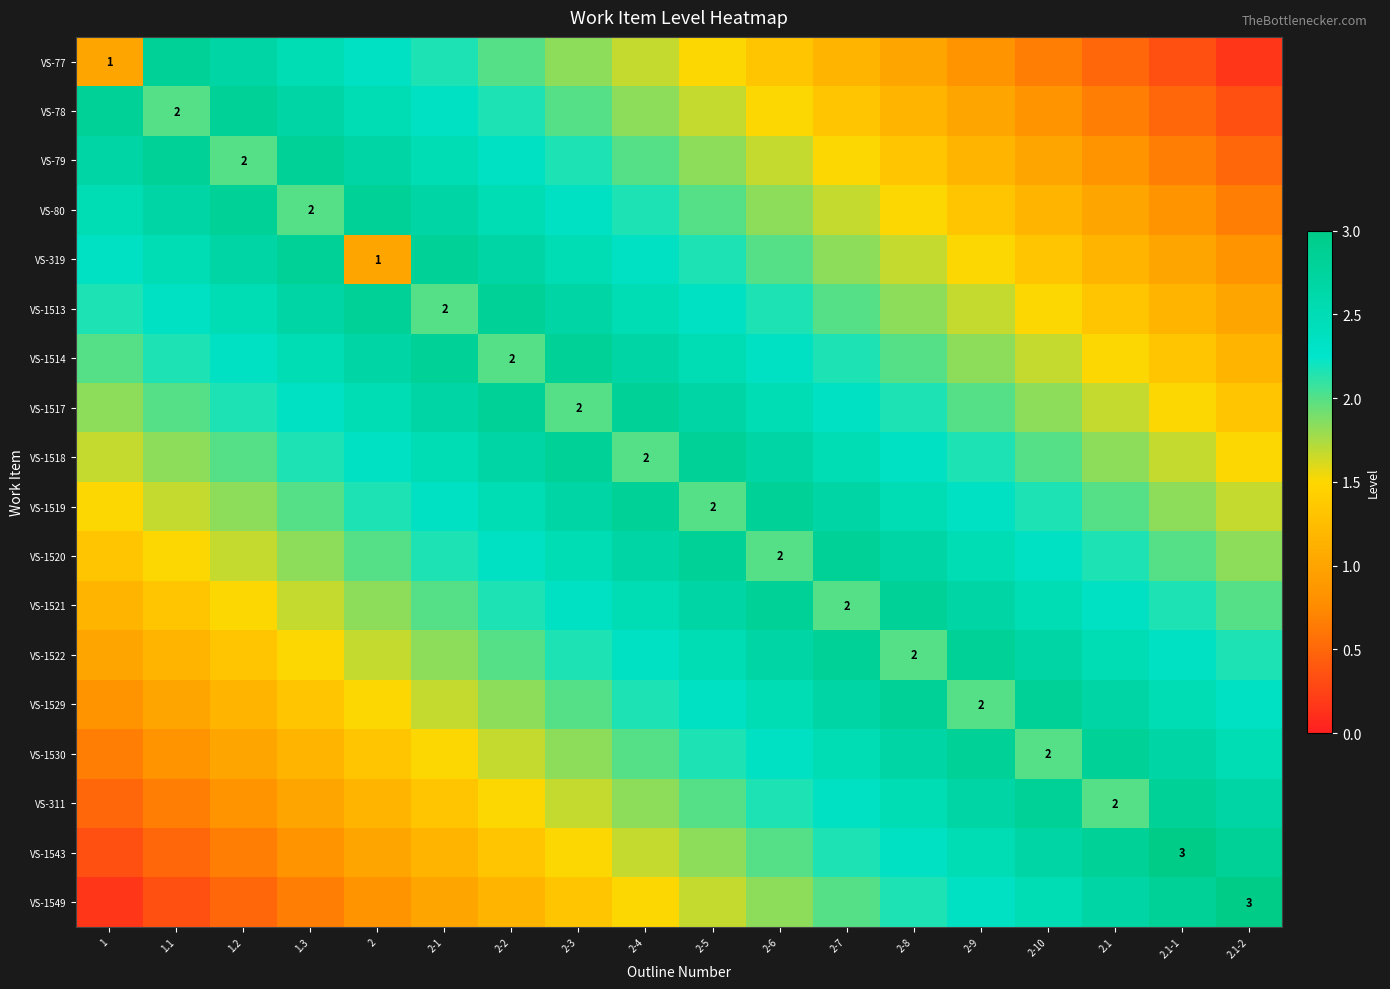

What is the sum of all VS-1529 values?

36.2